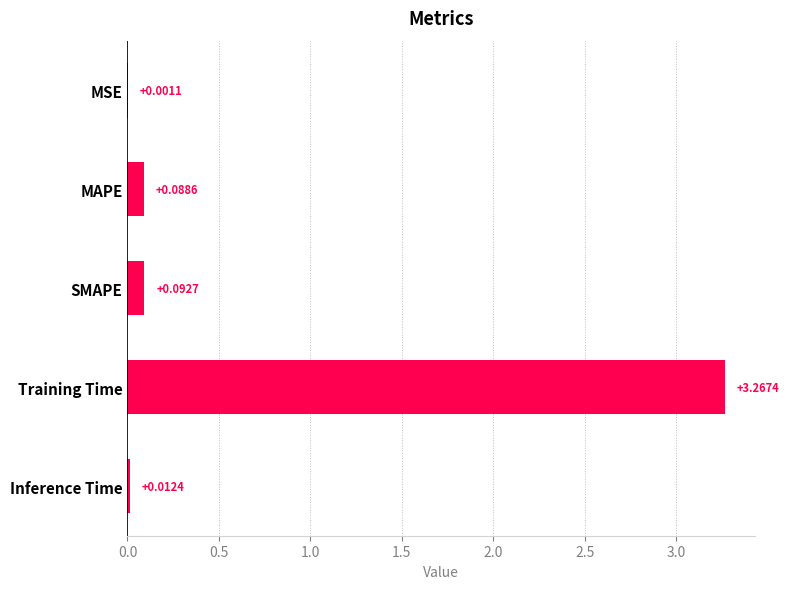

At which category does the chart reach its peak across all series?

Training Time